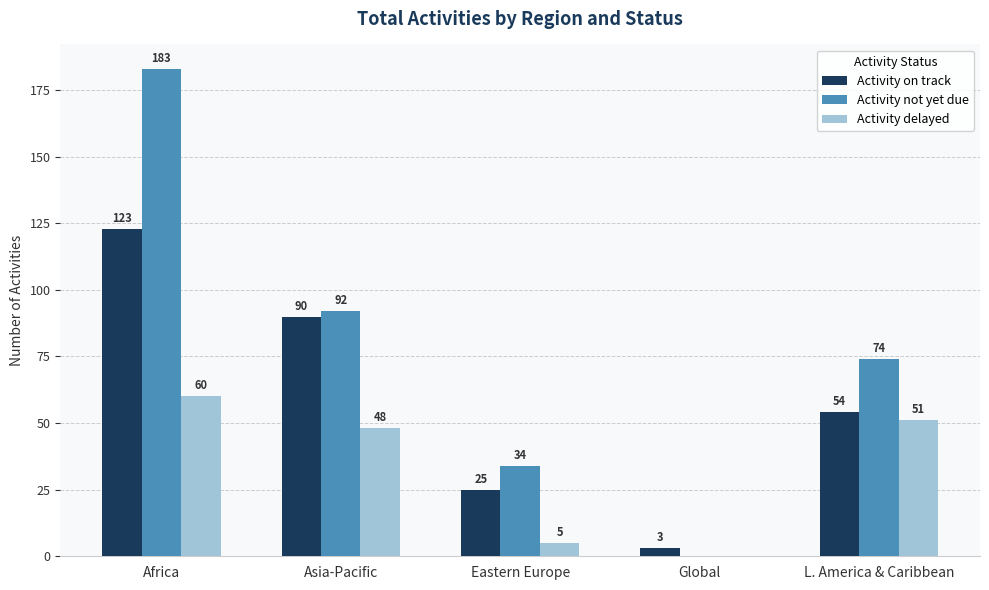

At which category is the sum across all series the highest?

Africa